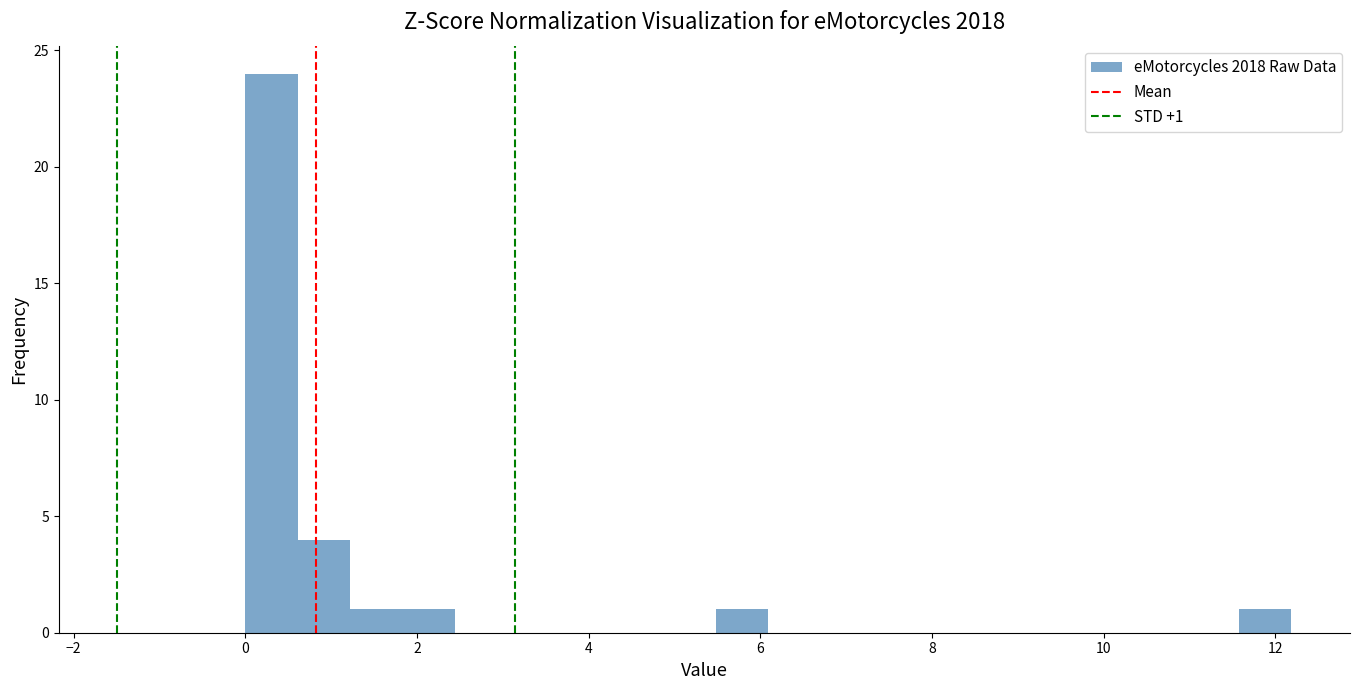

Around what value on the x-axis is the tallest bar? Give the approximate position of its centre, as read against the axis.

0.4